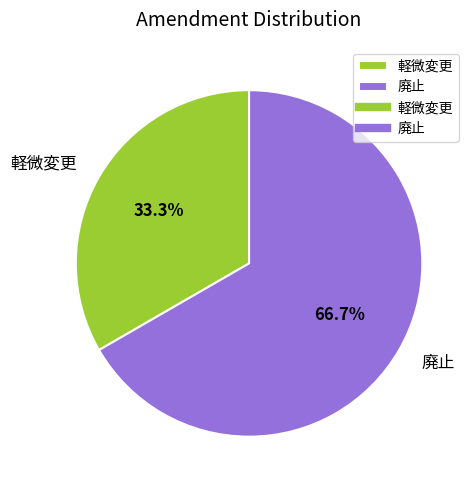

Does 軽微変更 account for over 50% of the chart?

No